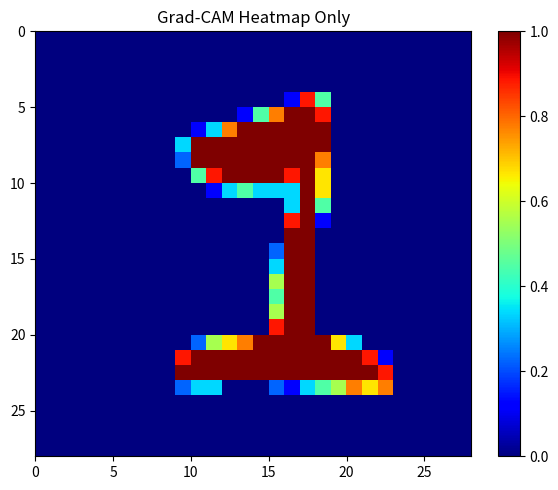

At how many categories does at least one series exceed 0?

14